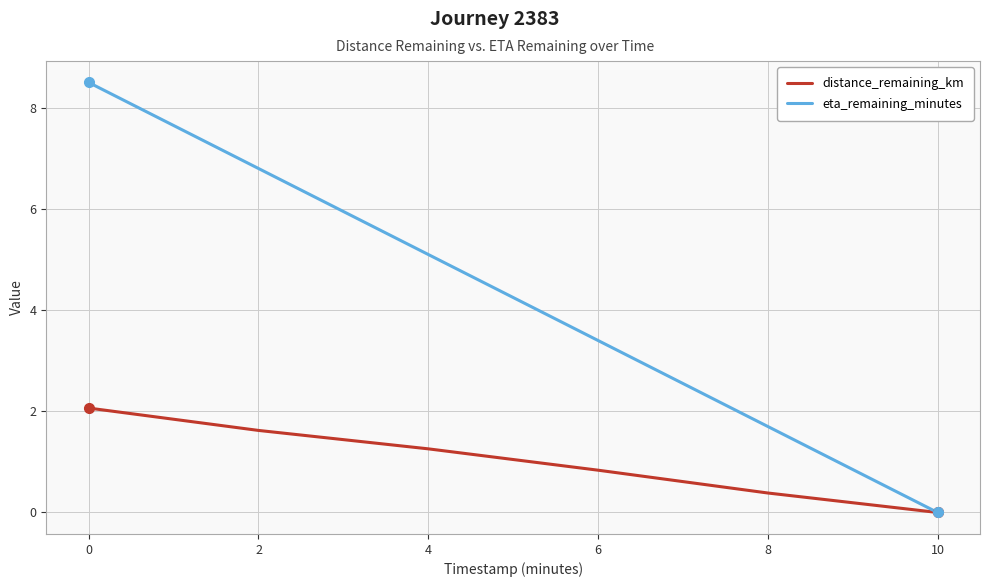

What is the sum of the distance_remaining_km values at 4 and 8?

1.6